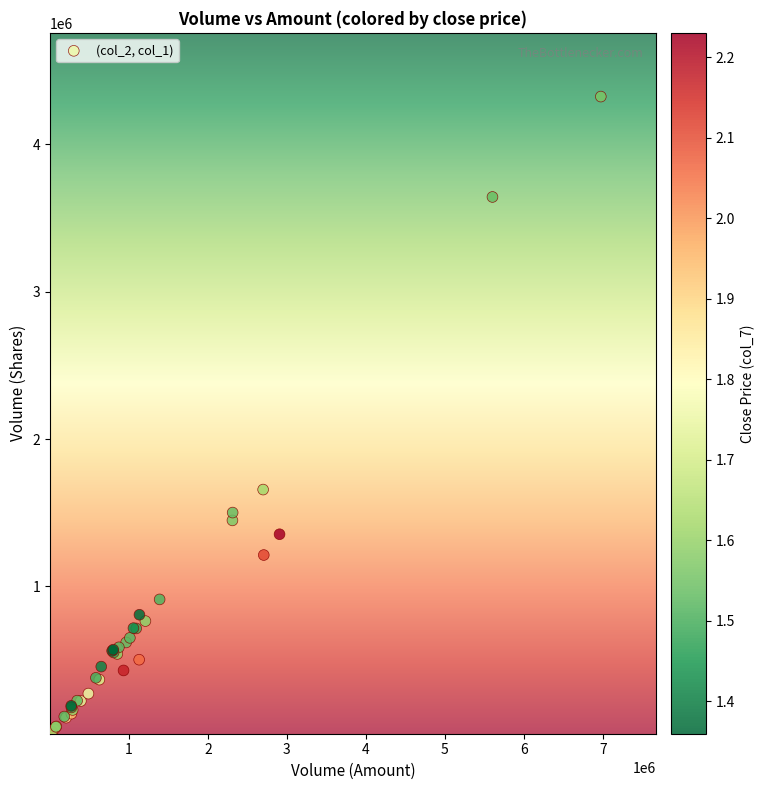

What Y value in the scatter plot is closest to 2162000?

1657000